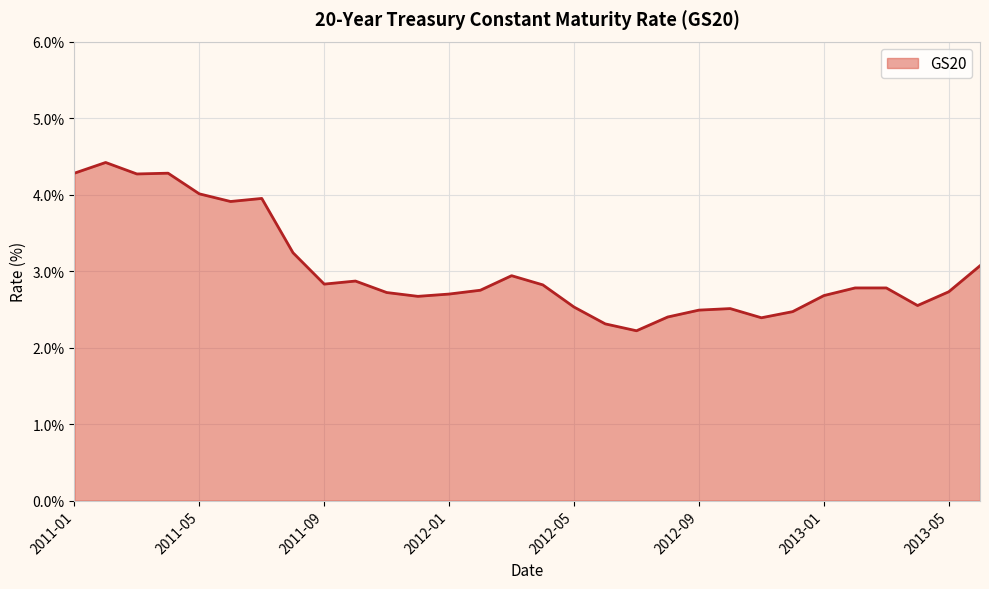

What is the smallest value displayed?

2.2